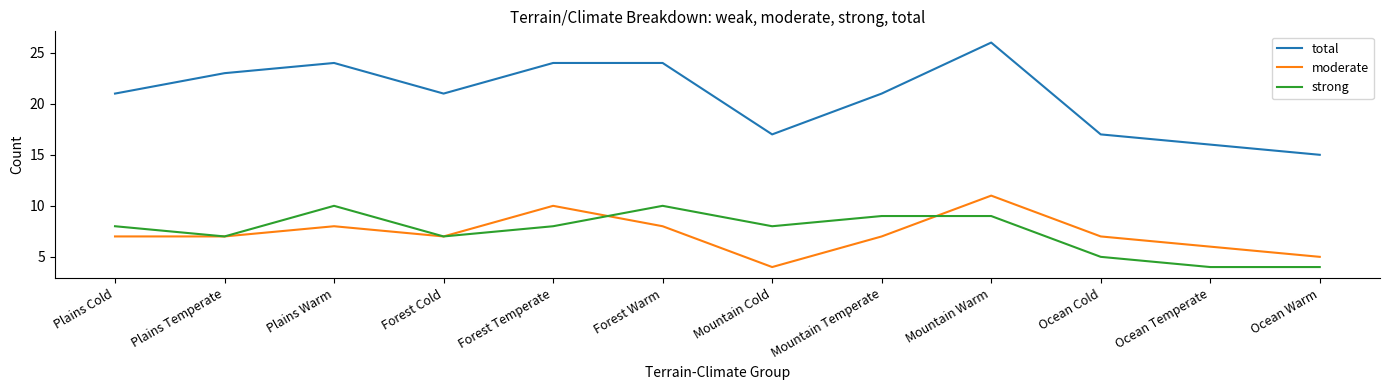

True or false: moderate has more than 2 points higher than both neighbors.

True